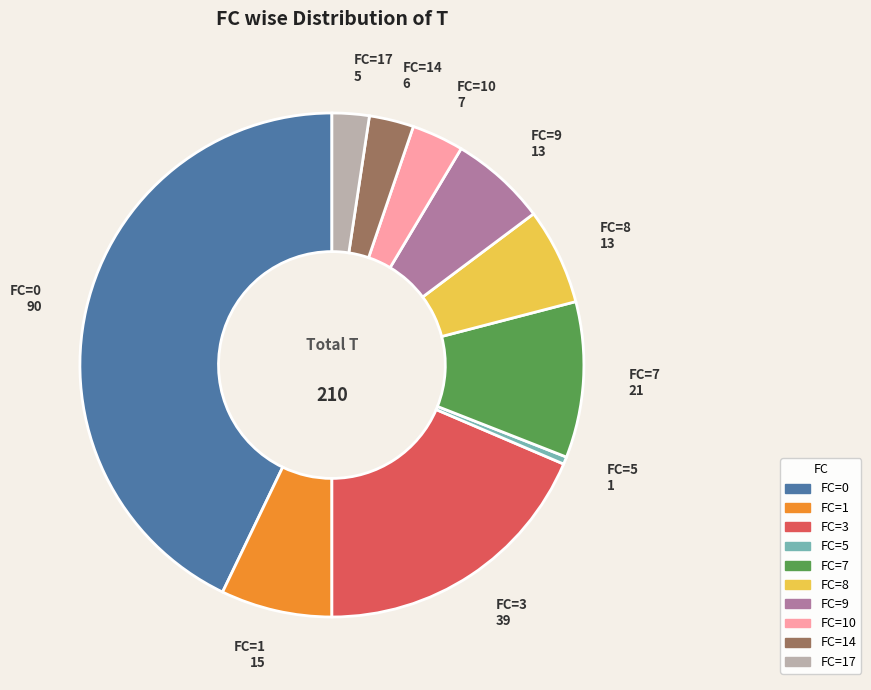

Is there any slice that represents more than half of the pie?

No